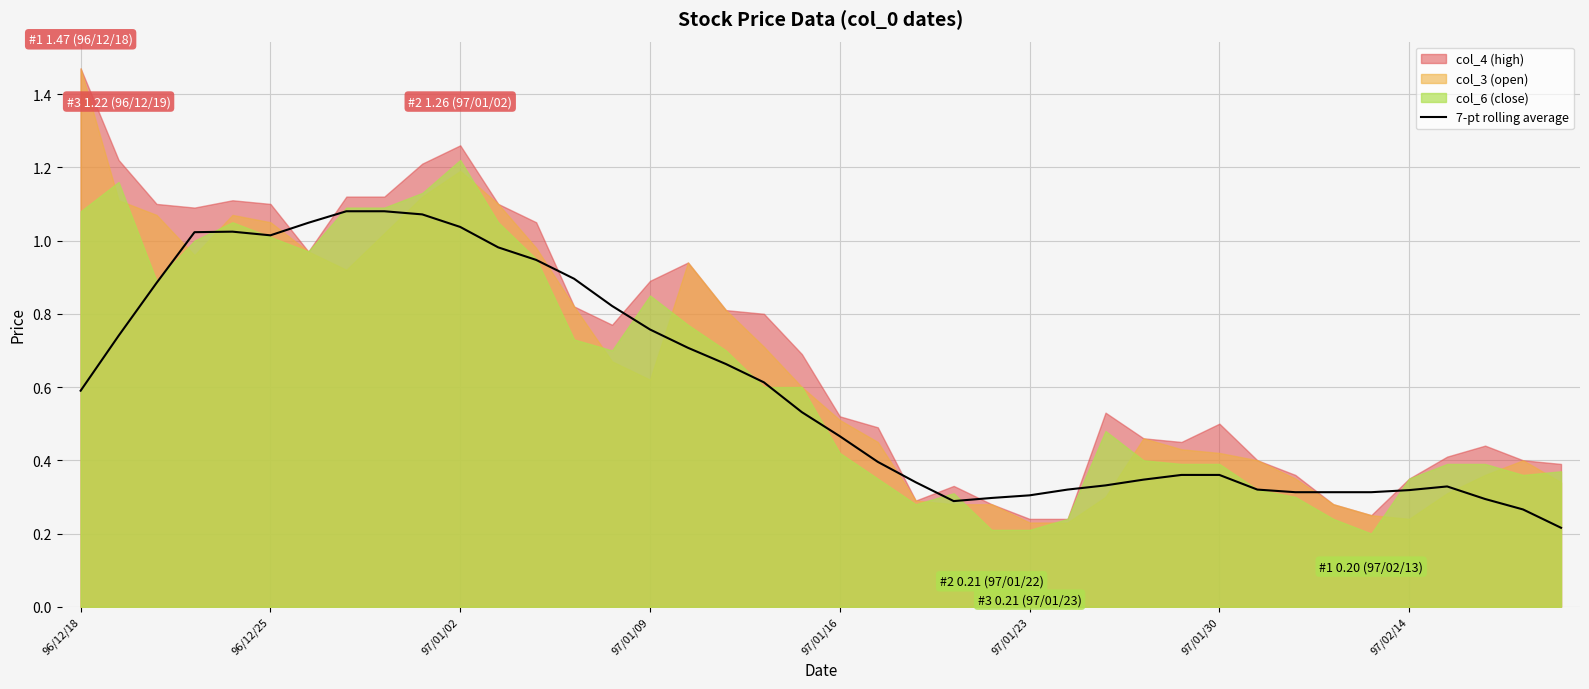

Does the chart display data point markers on the line(s)?

No